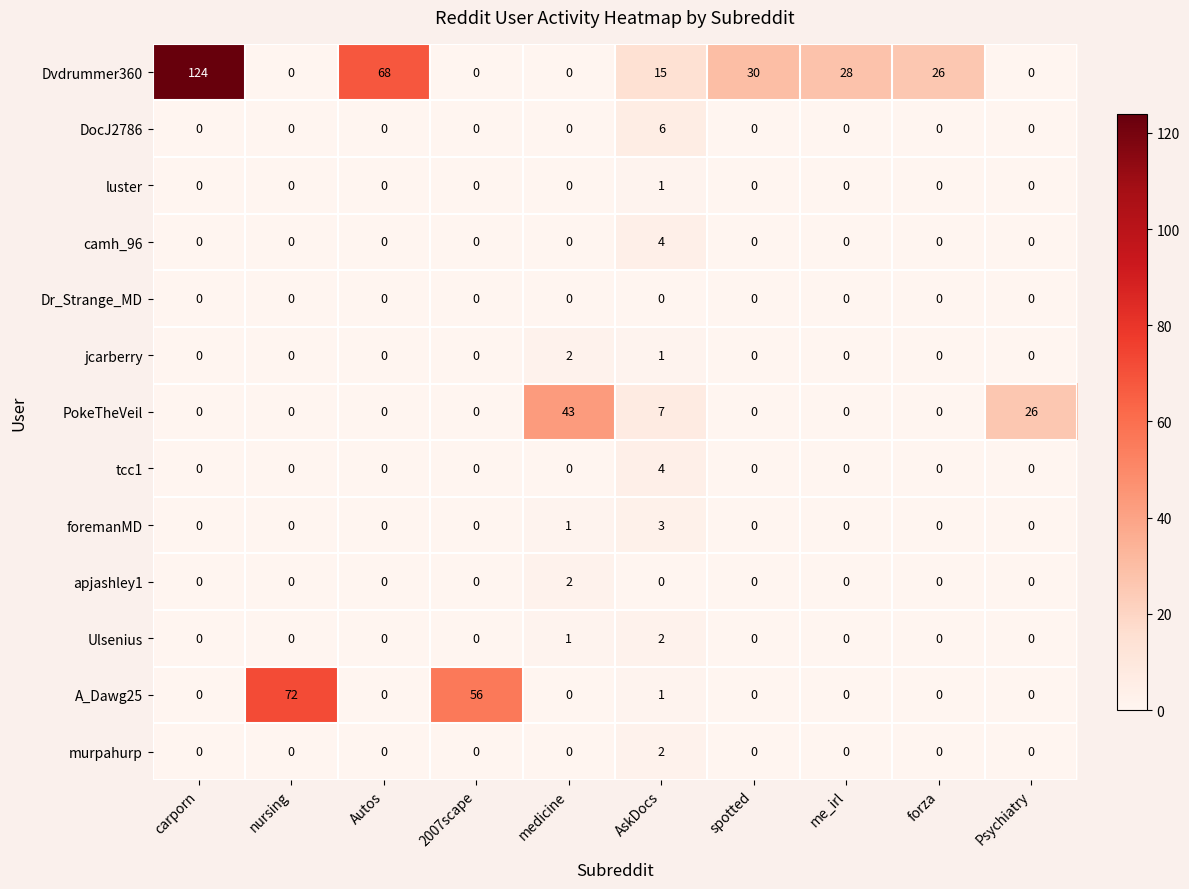

How many PokeTheVeil values are between 0 and 7?

8